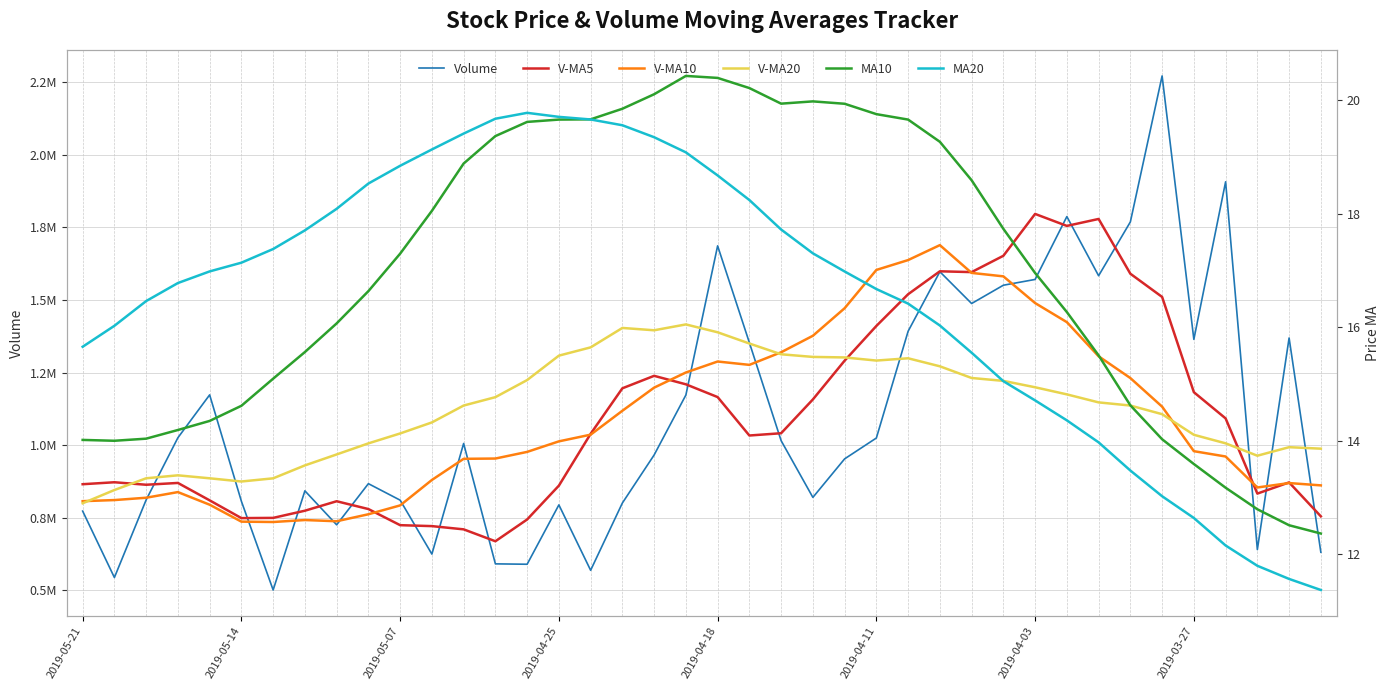

True or false: MA10 has more than 1 interior local peaks.

True